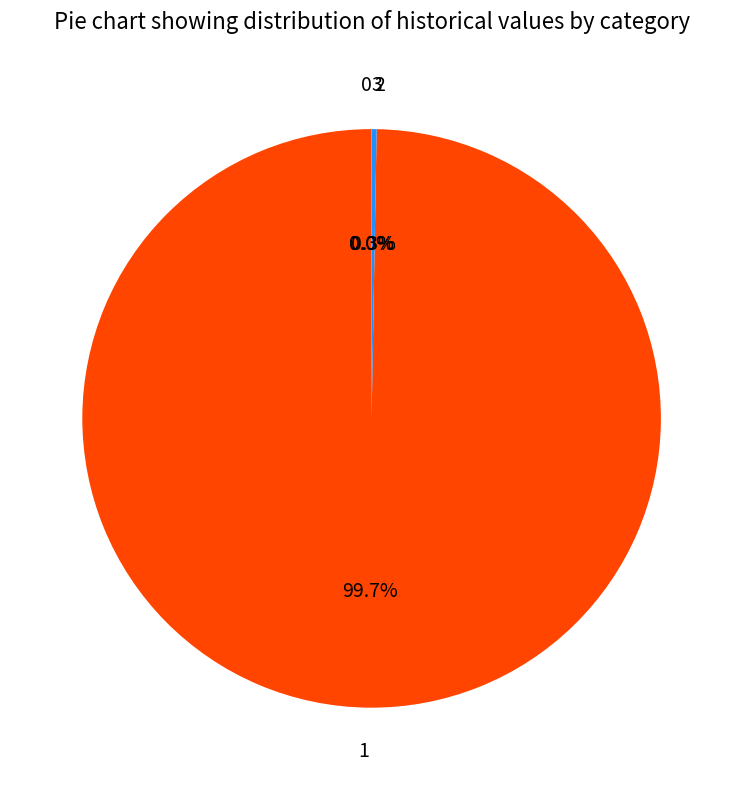

Does any single category account for the majority?

Yes